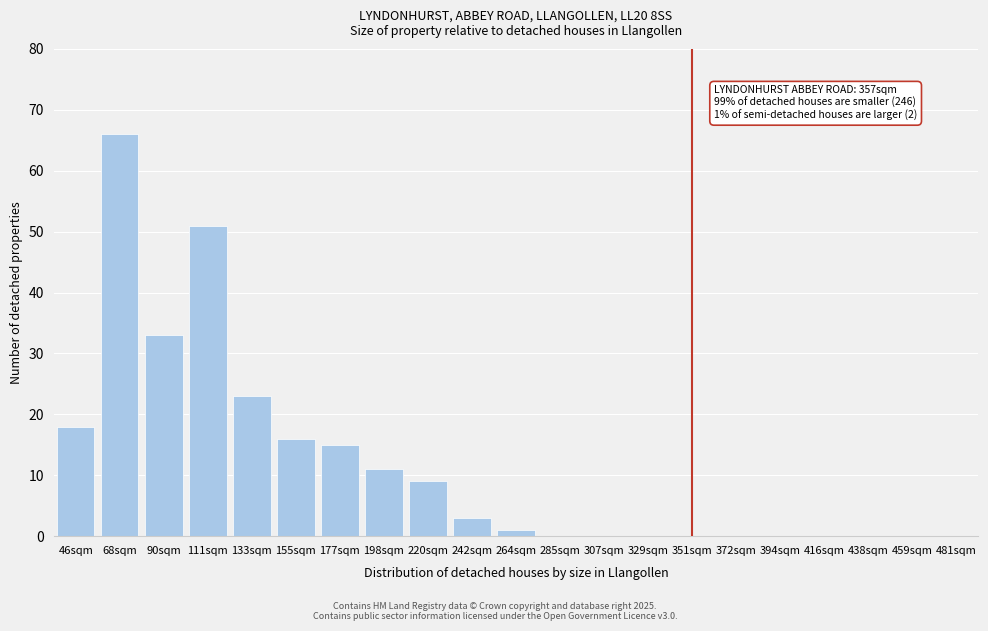

Reading right to left, what are all the values shown in this chart?

481sqm=0	459sqm=0	438sqm=0	416sqm=0	394sqm=0	372sqm=0	351sqm=0	329sqm=0	307sqm=0	285sqm=0	264sqm=1	242sqm=3	220sqm=9	198sqm=11	177sqm=15	155sqm=16	133sqm=23	111sqm=51	90sqm=33	68sqm=66	46sqm=18